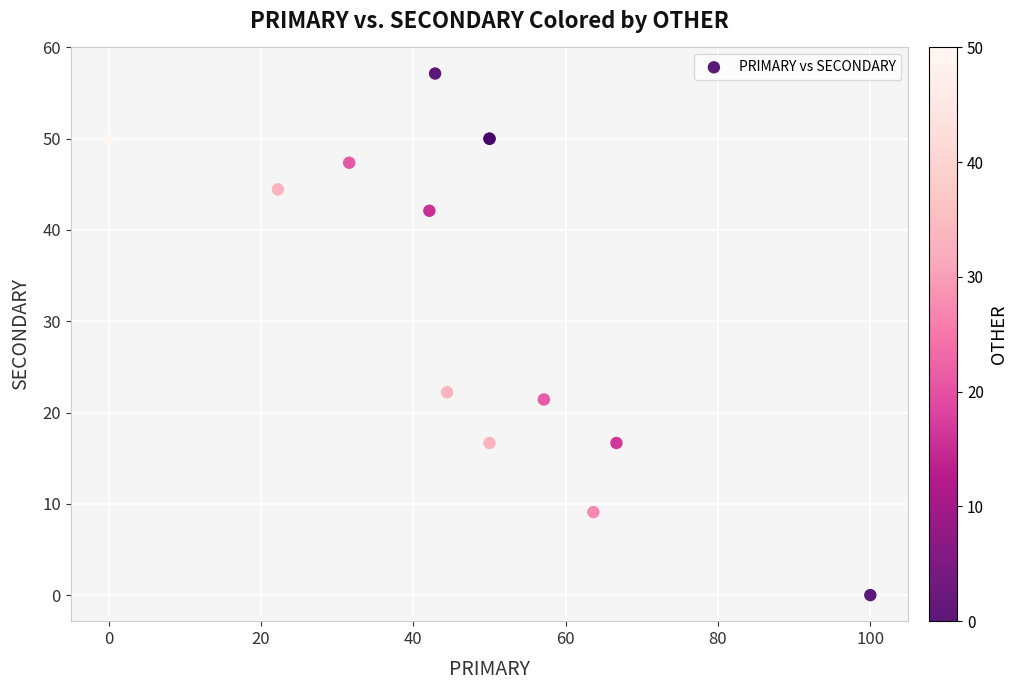

What Y value in the scatter plot is closest to 28?

22.2